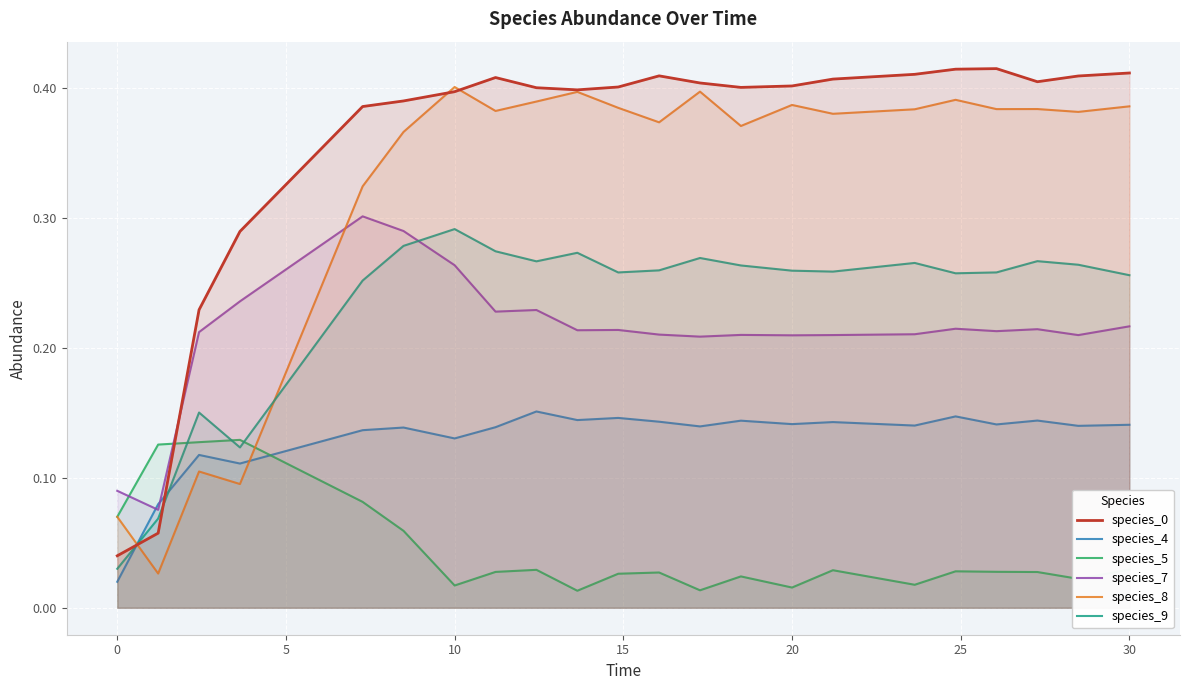

True or false: species_0 has a value of 0.4 at 20.

True